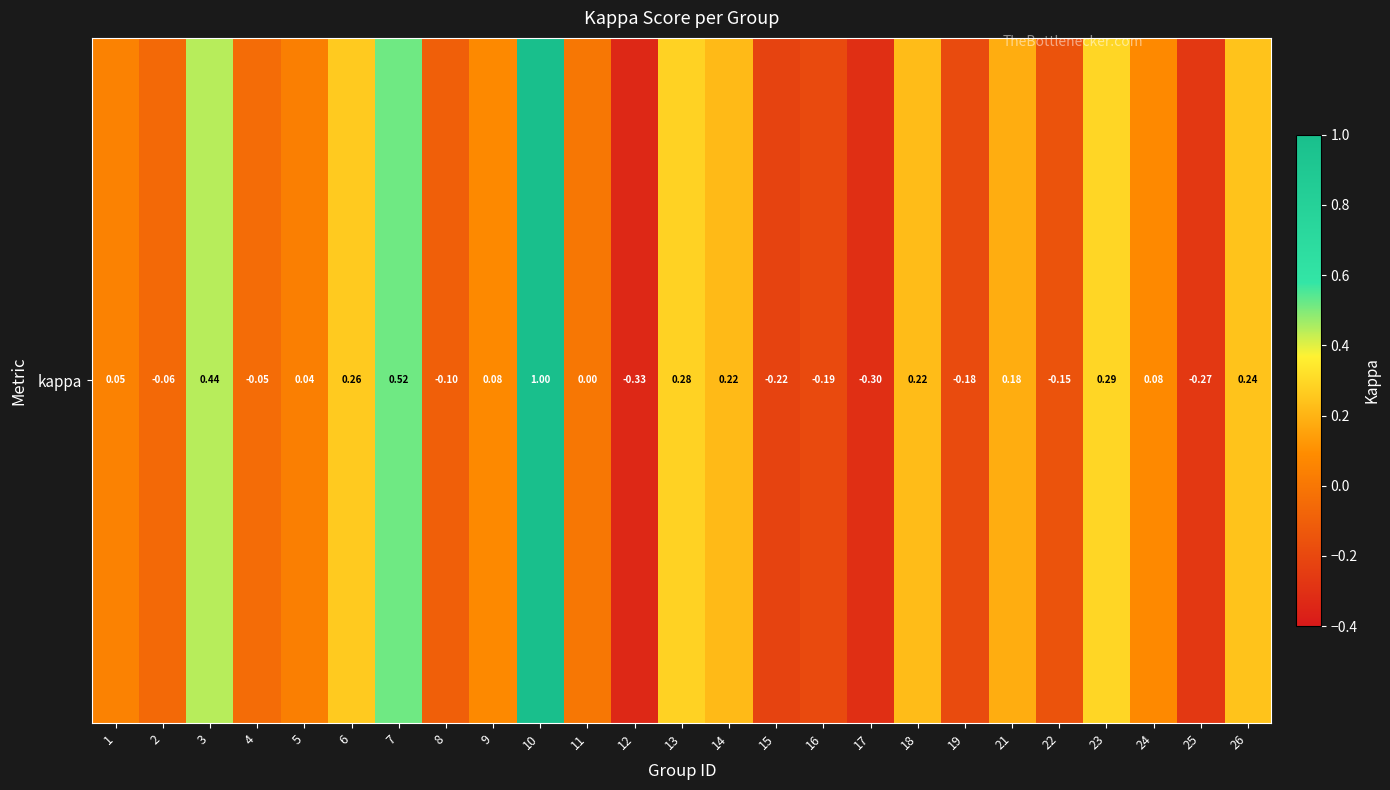

How many categories are shown in the chart?

25